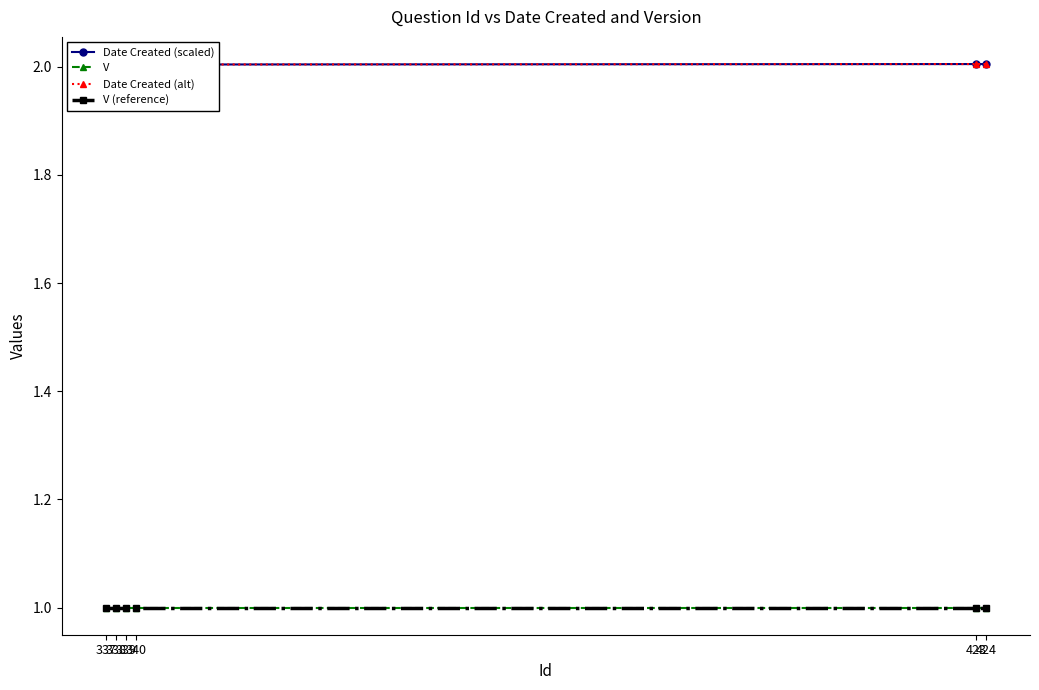

The V (reference) series shows 1.0 at 338. True or false?

True